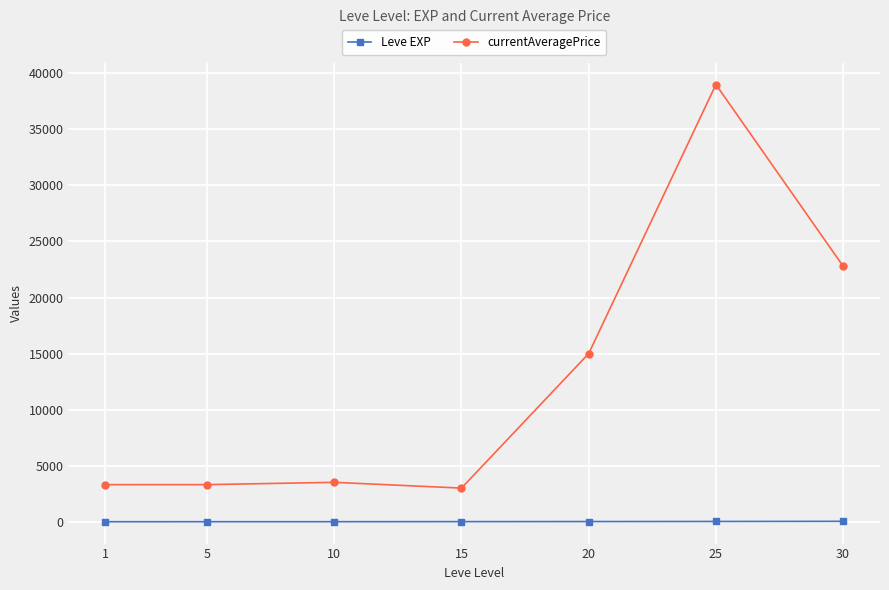

What is the value of the currentAveragePrice point at the 2nd from the left?

3309